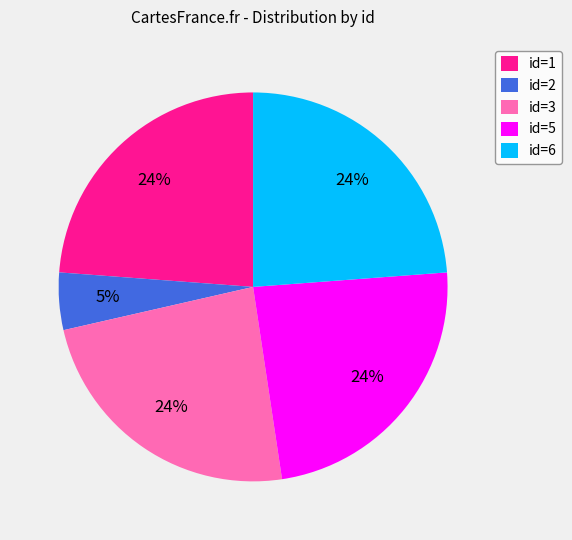

How many segments does this pie chart have?

5